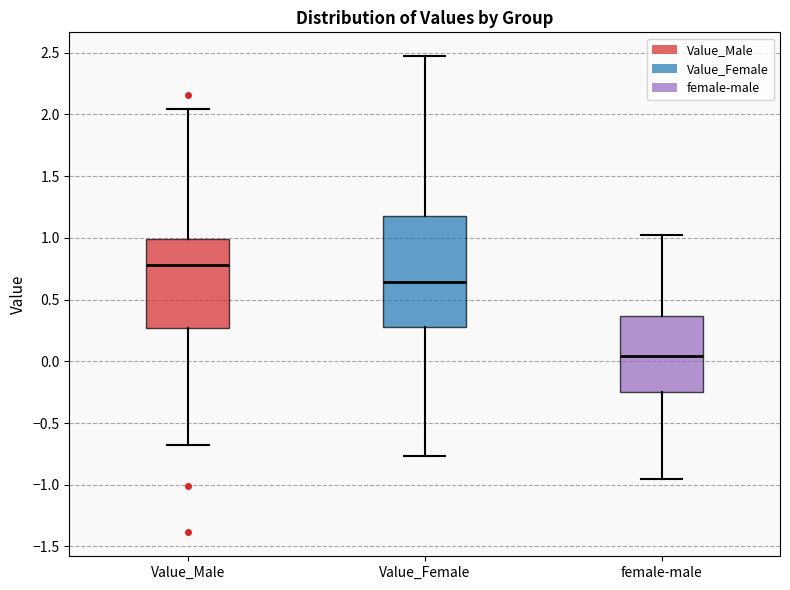

Reading left to right, transcribe this box plot: for each box, give where its median line is, the range the box spans, and where its two whiskers end, as read against the y-axis. The values are not printed on the chart, so give them approximately, as read against the axis.

Value_Male: median 0.80, box 0.25 to 1.00, whiskers -0.70 to 2.05
Value_Female: median 0.65, box 0.30 to 1.15, whiskers -0.75 to 2.45
female-male: median 0.05, box -0.25 to 0.35, whiskers -0.95 to 1.00